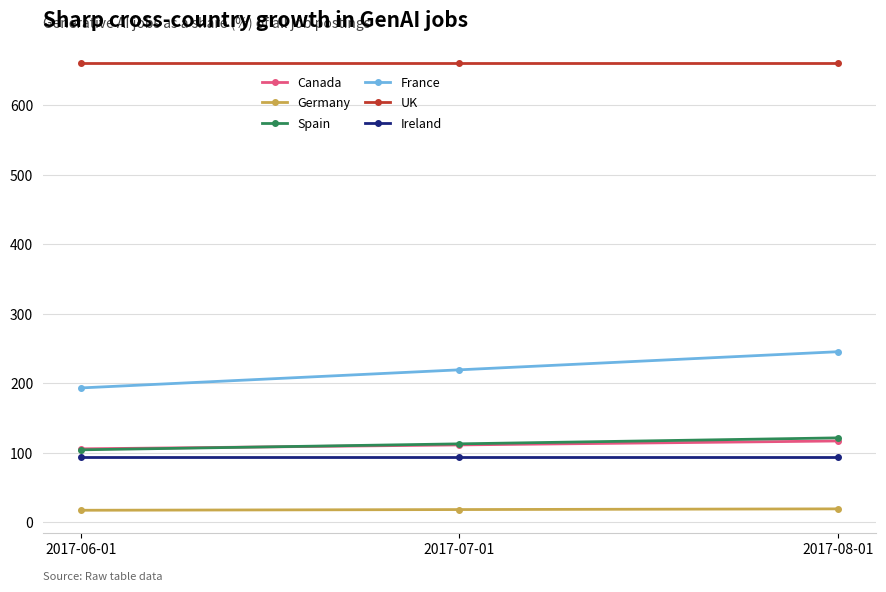

At which category is the sum across all series the highest?

2017-08-01